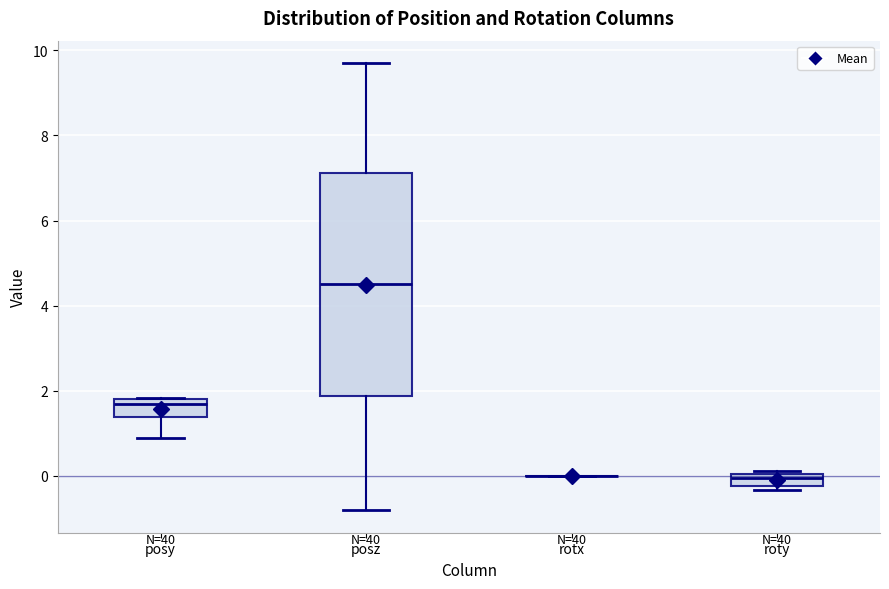

Where is the lower edge of the box for posz on the y-axis? The values are not printed on the chart, so give them approximately, as read against the axis.

1.8